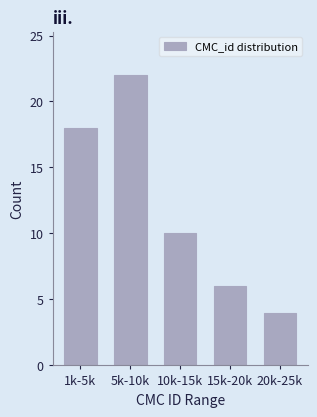

Reading left to right, transcribe all the data shown in this chart.

1k-5k=18	5k-10k=22	10k-15k=10	15k-20k=6	20k-25k=4